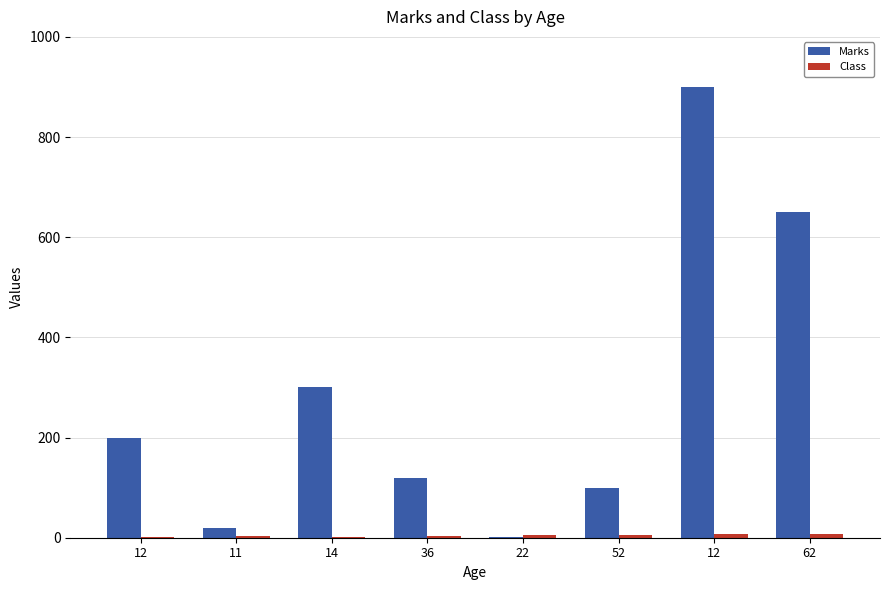

What is the total value across all series at 36?

124